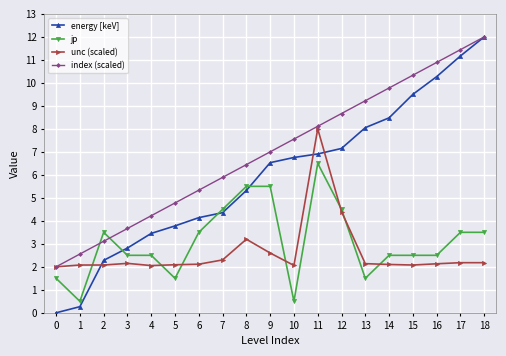

Is this an area chart (filled region under the line)?

No